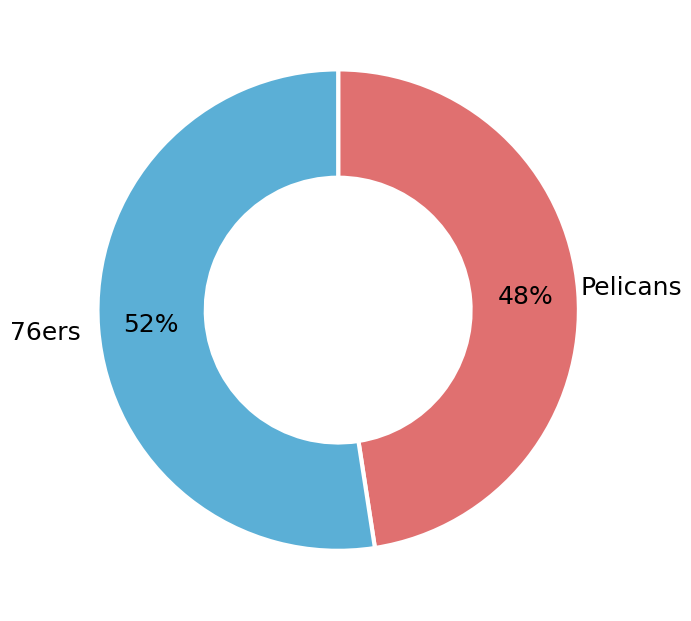

To the nearest percent, what is the average slice percentage?

50%